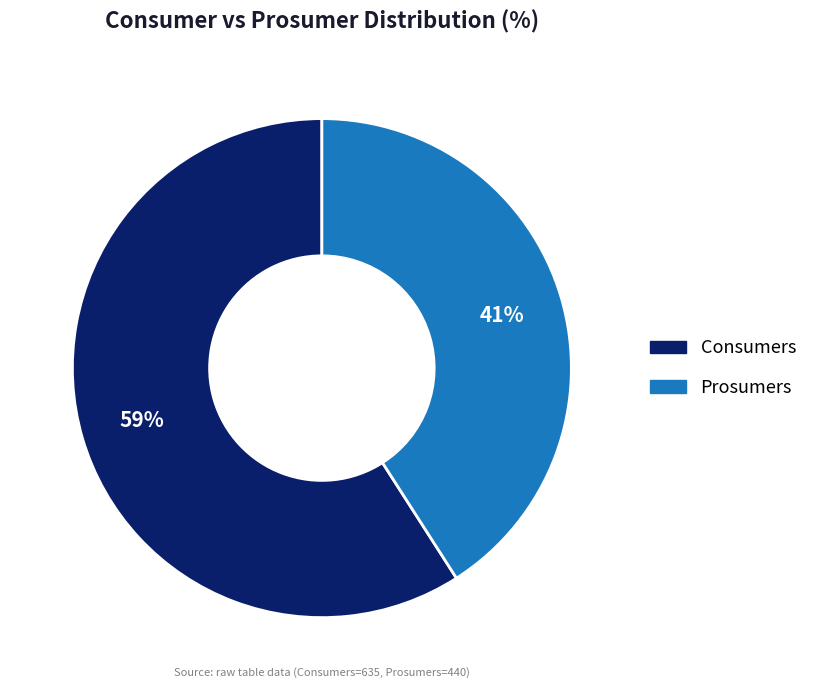

To the nearest percent, what percentage of the pie is Prosumers?

41%